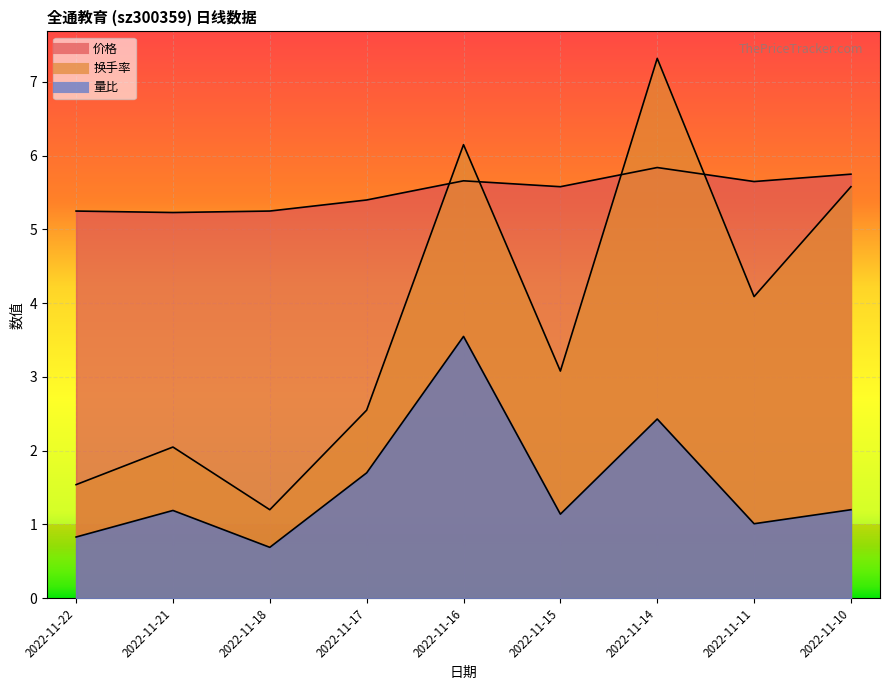

What are all the series names shown in the legend?

价格, 量比, 换手率